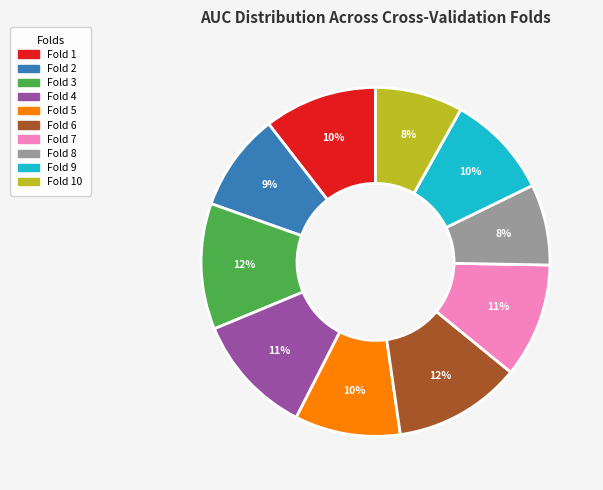

Is there a majority slice in this chart?

No